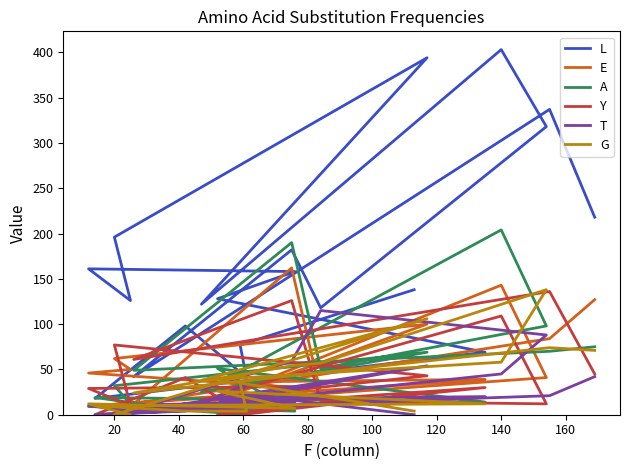

At how many categories does at least one series exceed 372?

2